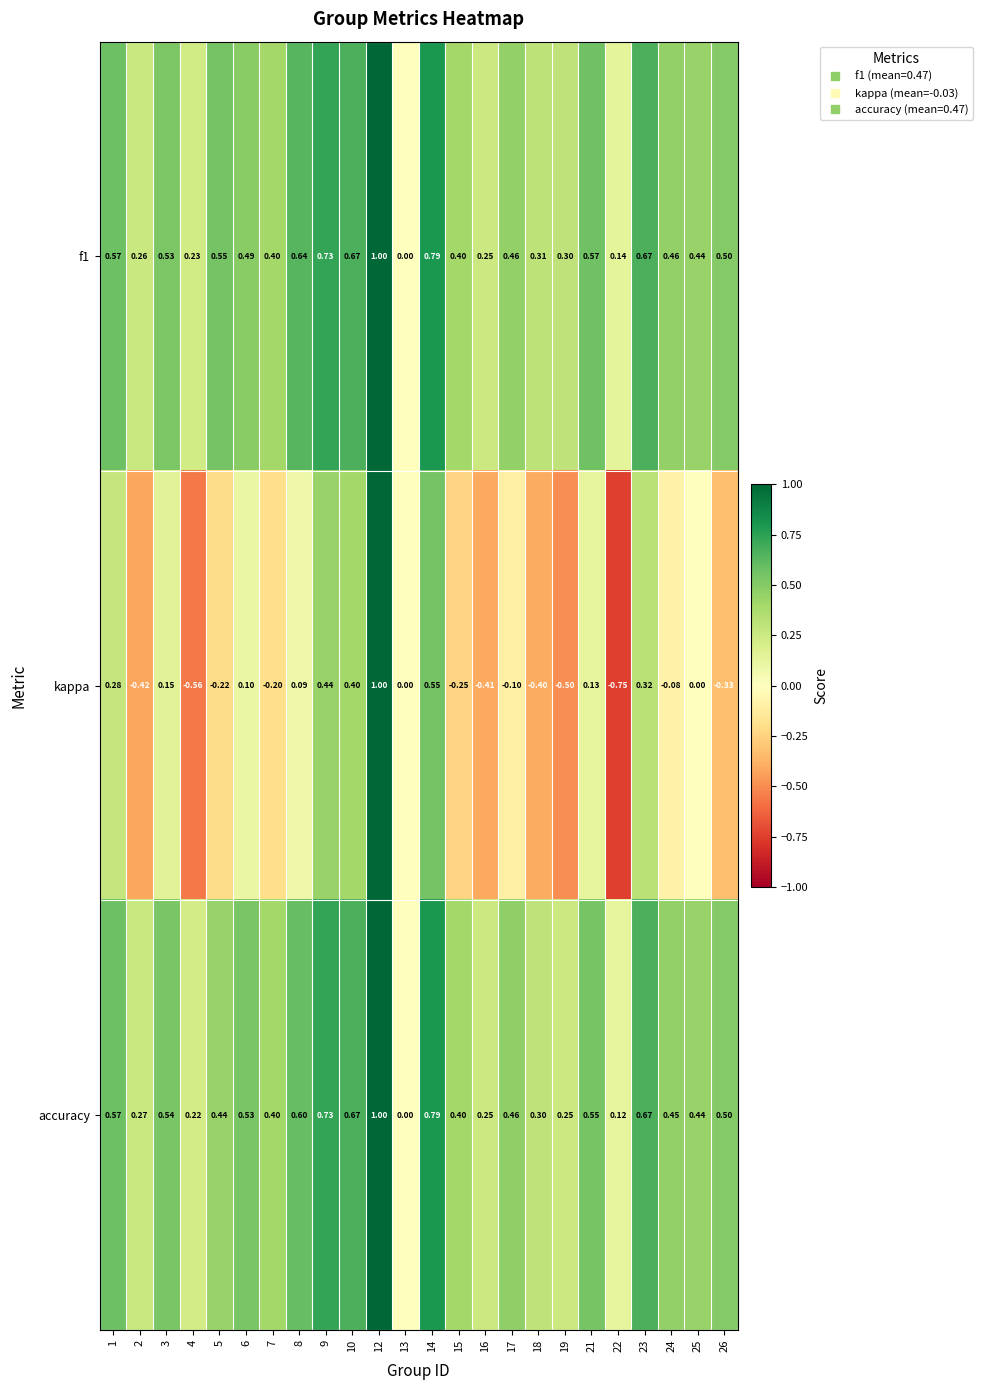

Between 2 and 19, which series saw the biggest shift?

kappa